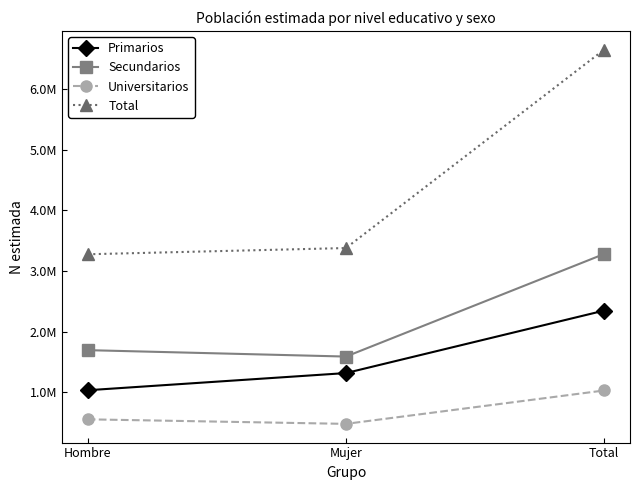

What is the approximate value of Universitarios at Mujer?

476412